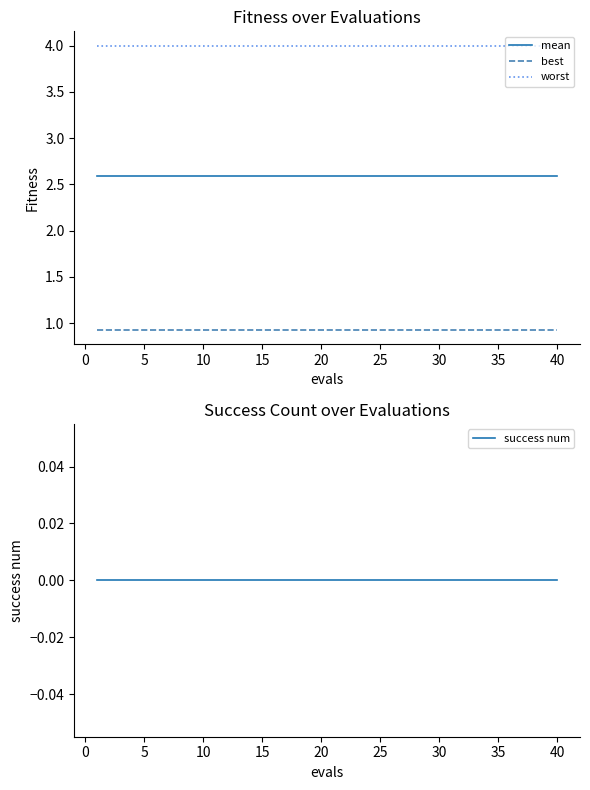

Does the chart have visible grid lines?

No